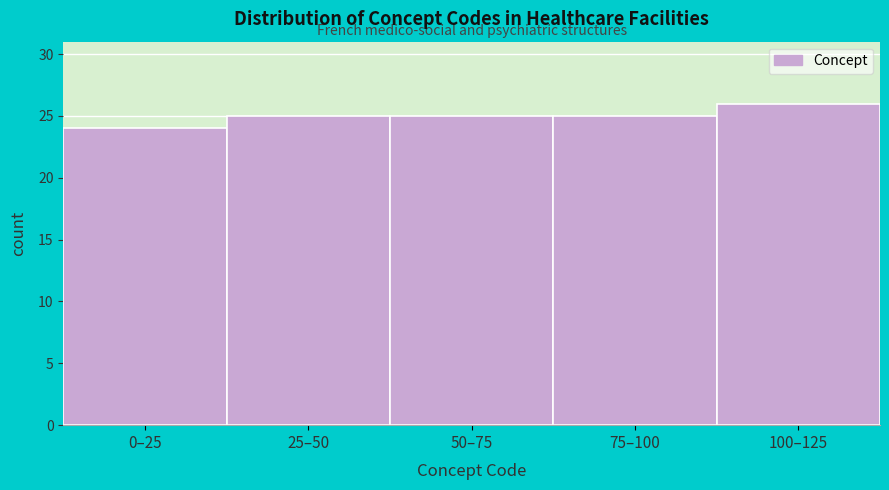

Reading left to right, what are all the values shown in this chart?

24	25	25	25	26